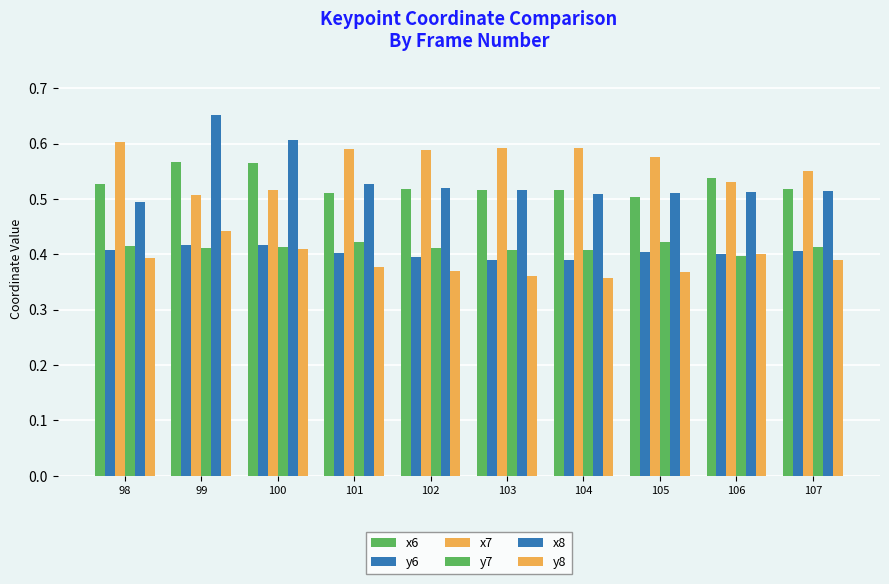

What is the sum of all y8 values?

3.9